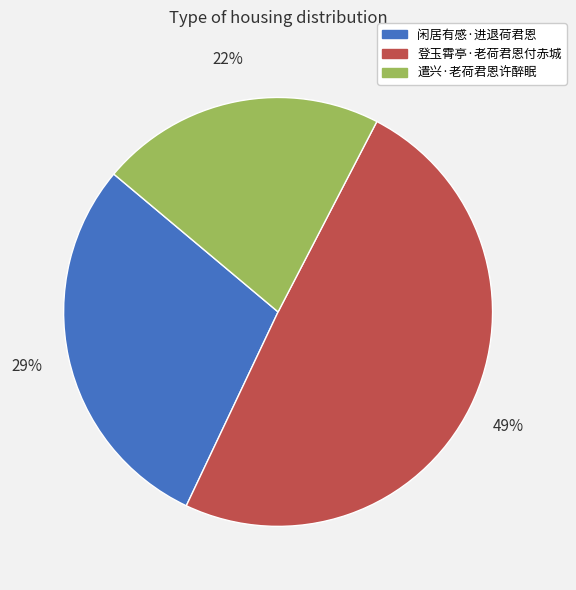

Do 登玉霄亭·老荷君恩付赤城 and 闲居有感·进退荷君恩 together represent more than half of the pie?

Yes